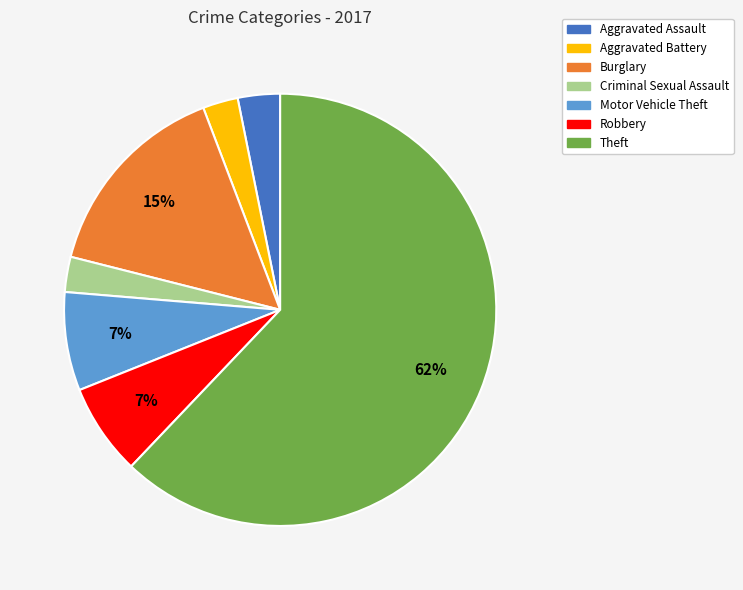

What is the majority slice?

Theft